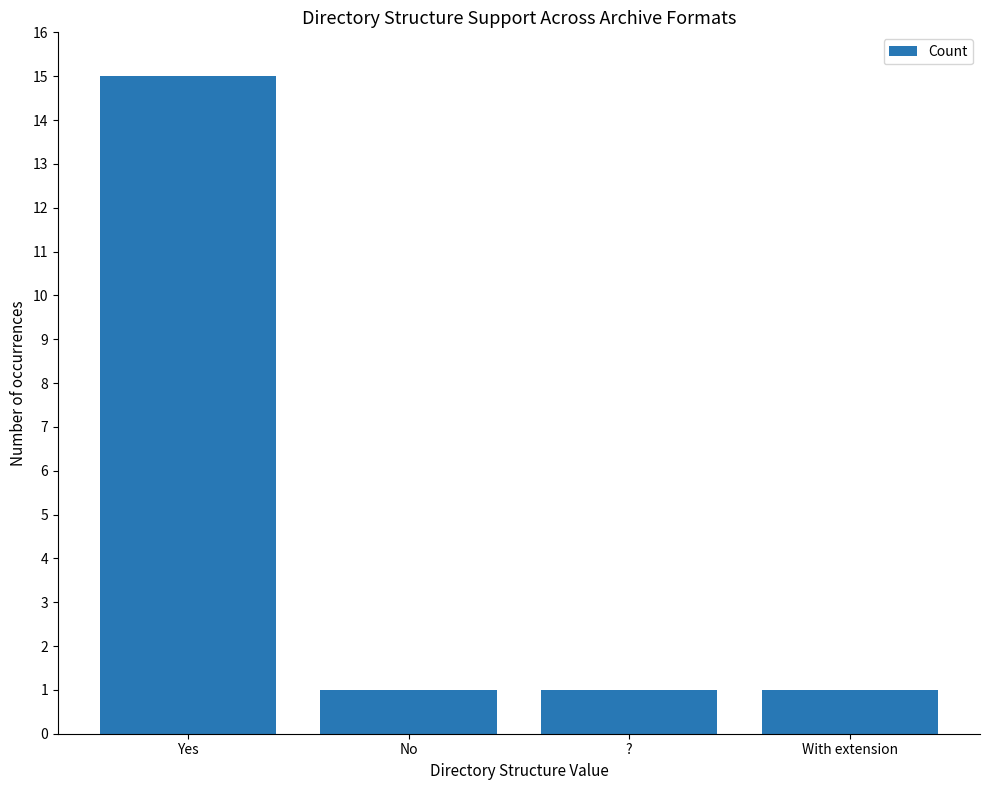

What is the sum of the values at ? and Yes?

16